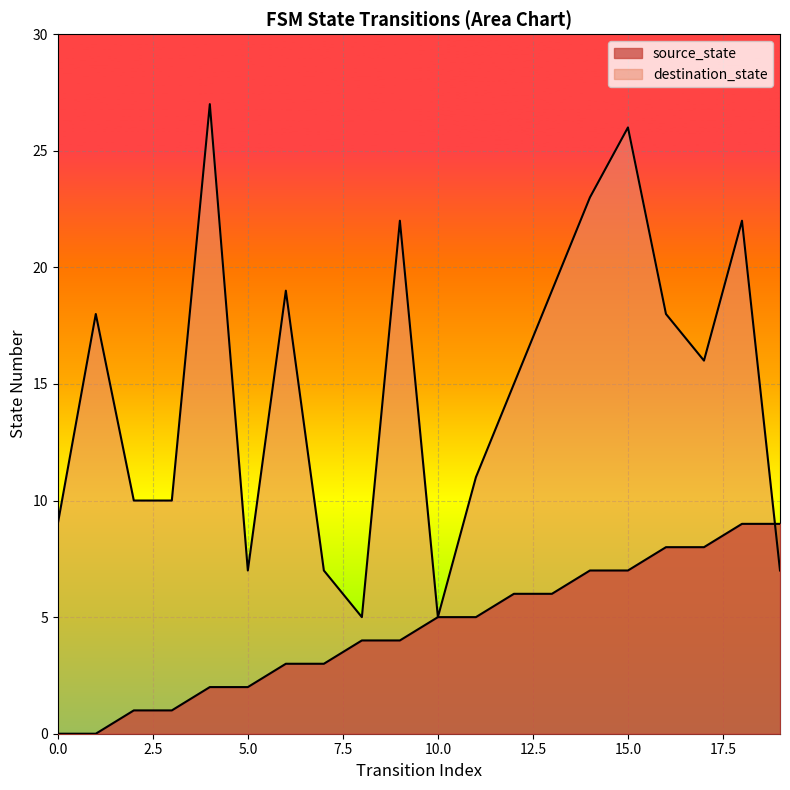

True or false: destination_state and source_state cross at least once.

True